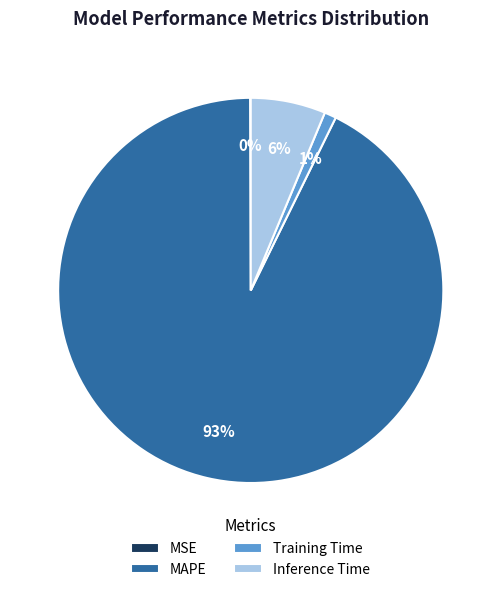

To the nearest percent, what is the average slice percentage?

25%